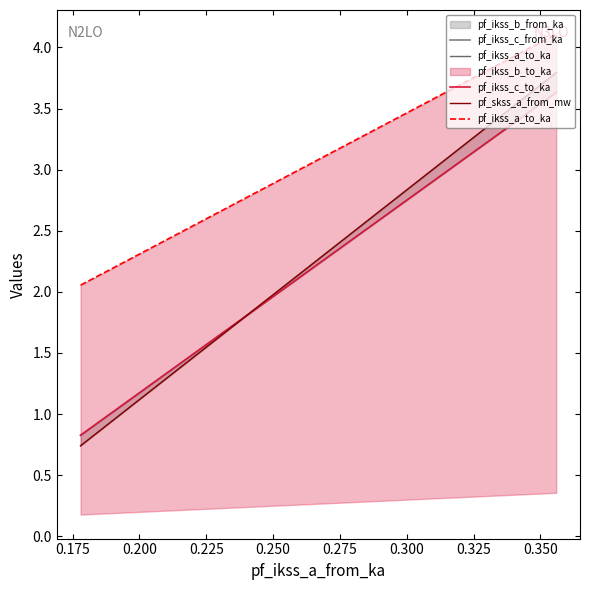

True or false: pf_ikss_c_from_ka has a value of 0.4 at Line_2.

False